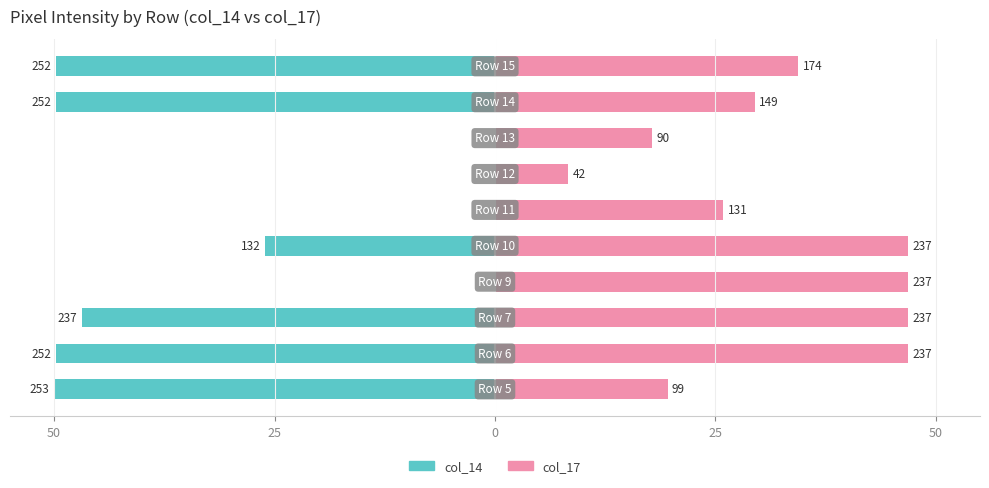

Is the value of col_14 at 7 greater than the value of col_17 at 7?

No